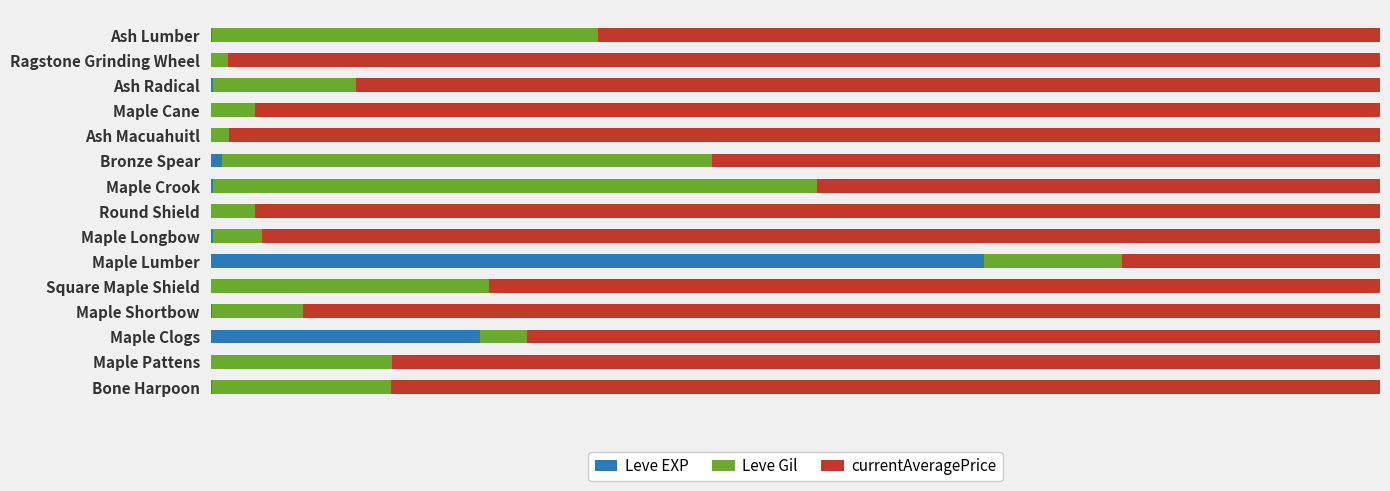

Which series has the largest total across all categories?

currentAveragePrice